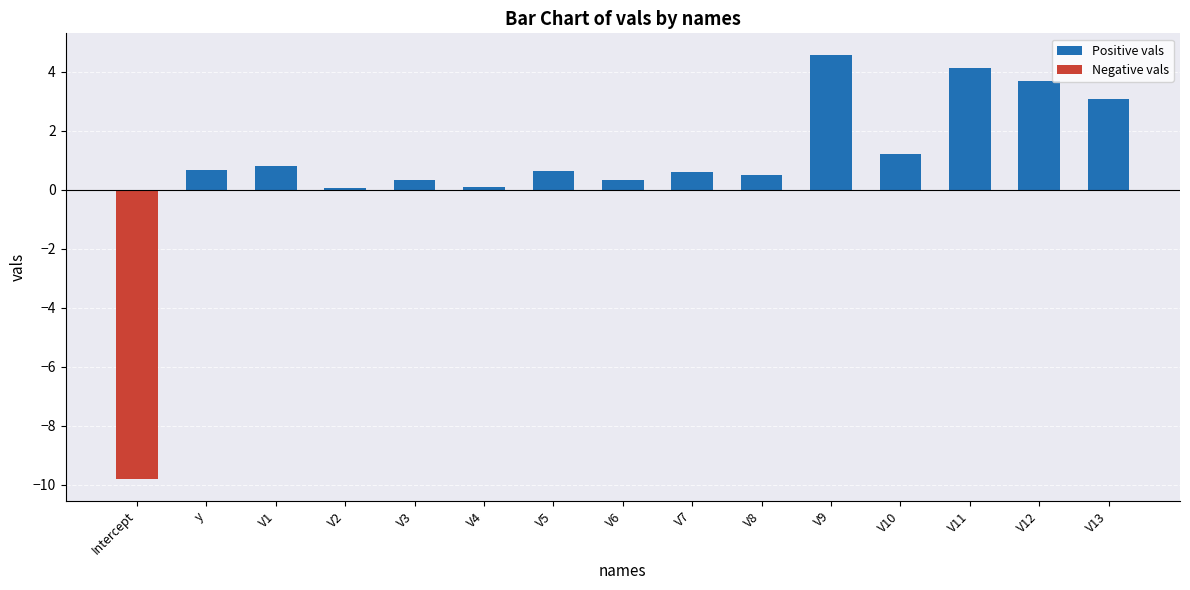

True or false: Positive vals has a value of 0.3 at V3.

True